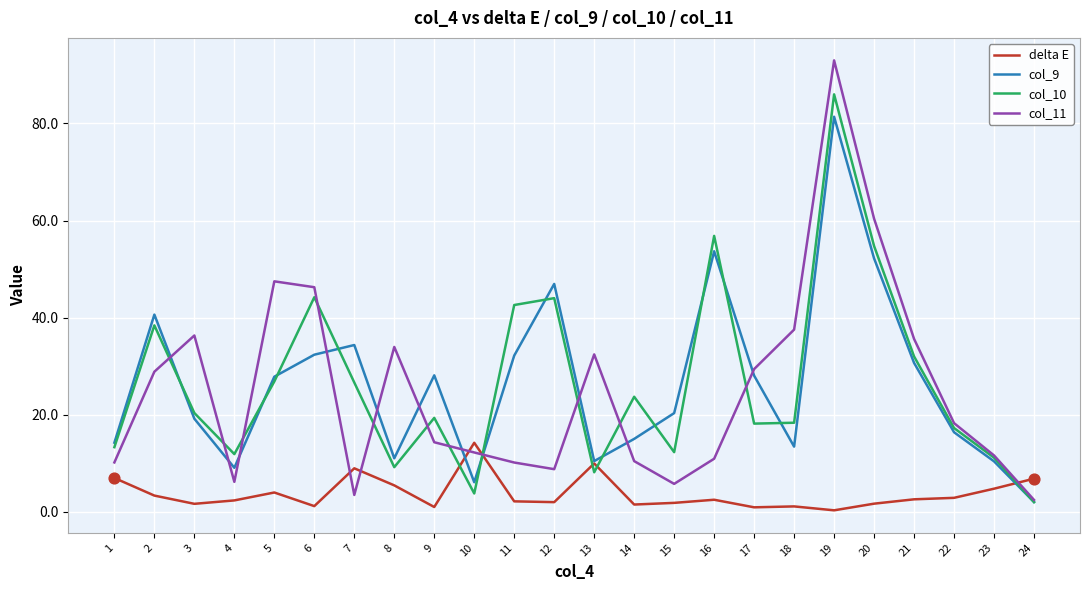

What is the total value across all series at 16?

123.9